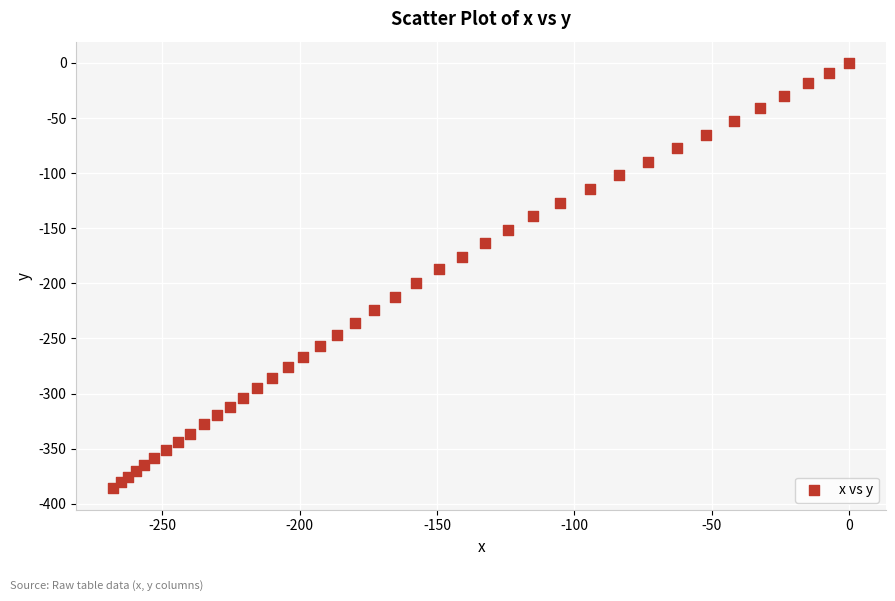

What is the range of X values (max minus min)?

267.9